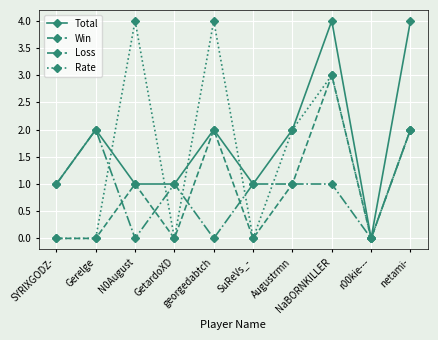

What position from the left is Gerelge?

2